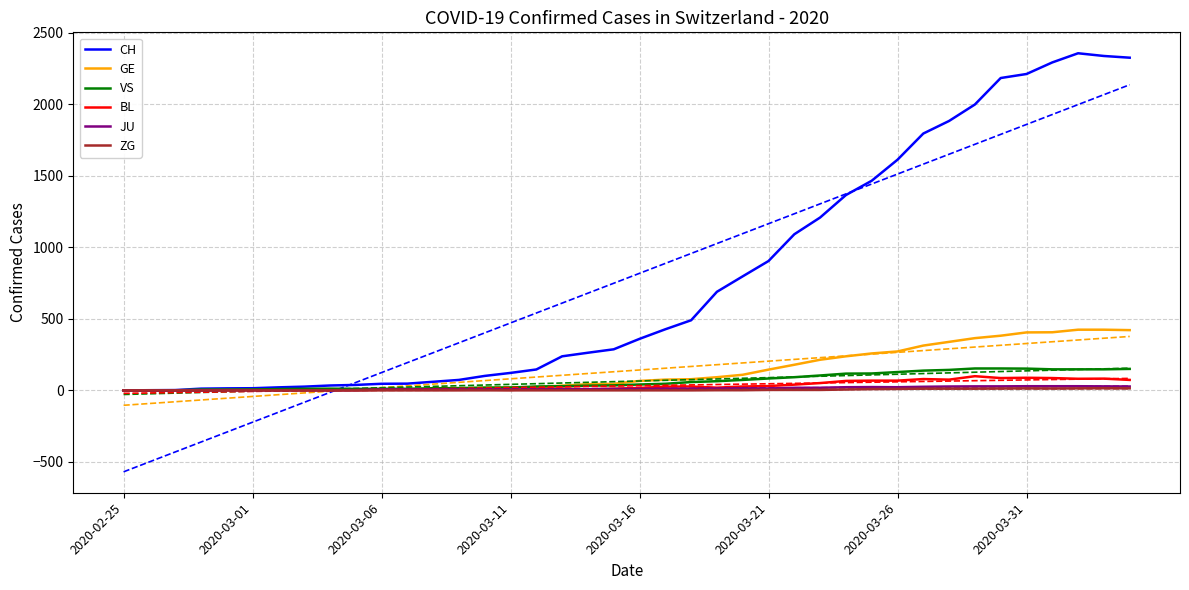

At how many categories does at least one series exceed 1078?

14